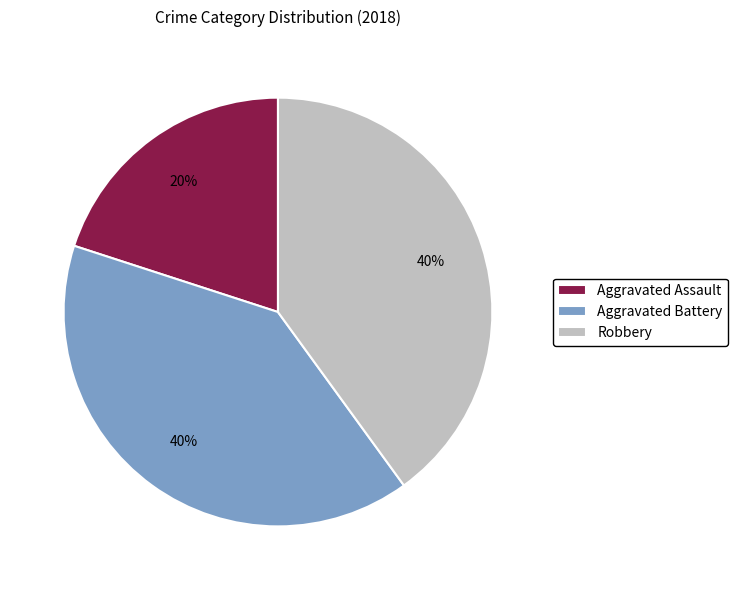

What percentage is the Aggravated Assault slice, to the nearest percent?

20%